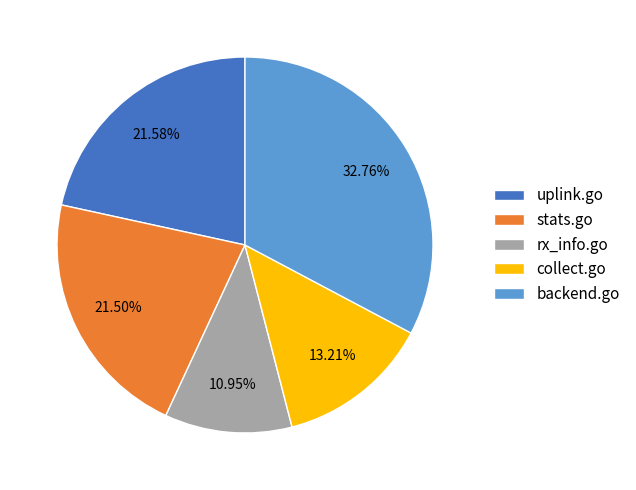

What is the ratio of the value at stats.go to the value at collect.go?

1.6